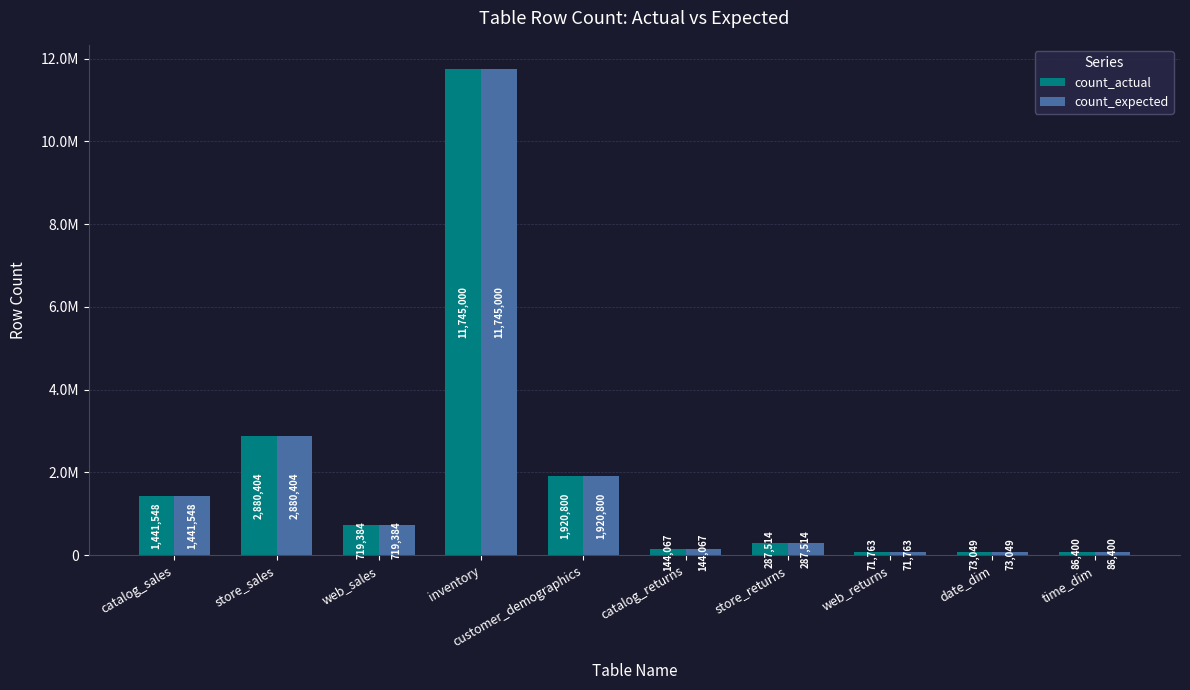

What is the label of the 5th bar from the left?

customer_demographics